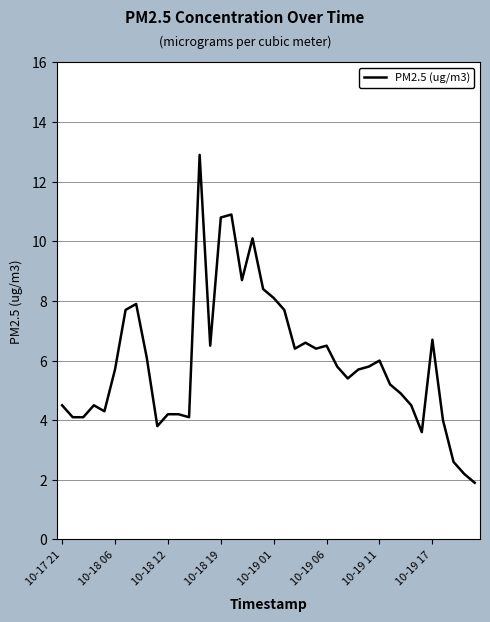

What is the maximum value shown in the chart?

12.9